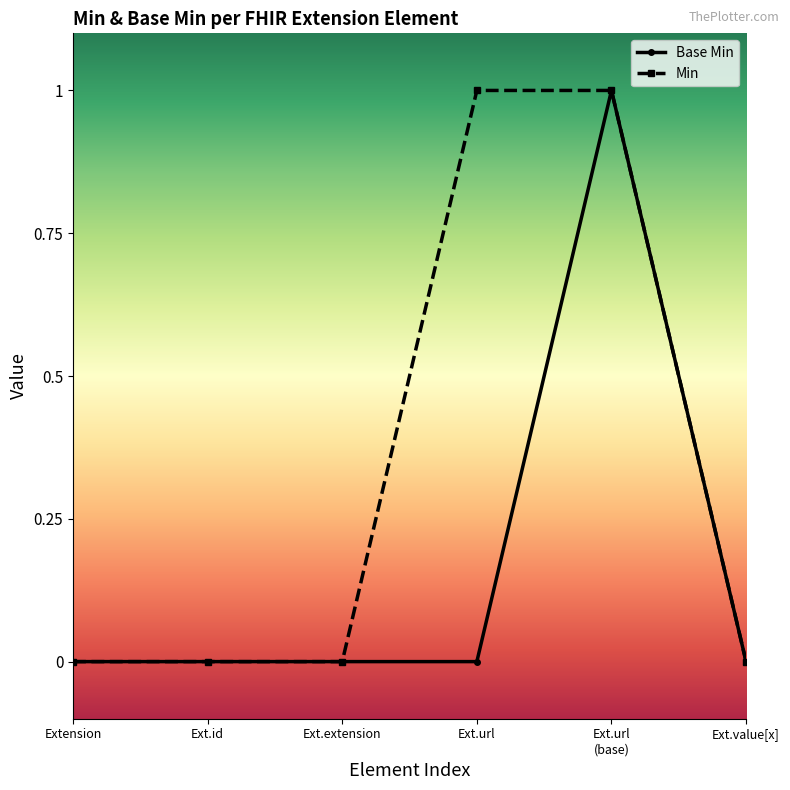

True or false: Min has more than 2 points higher than both neighbors.

False